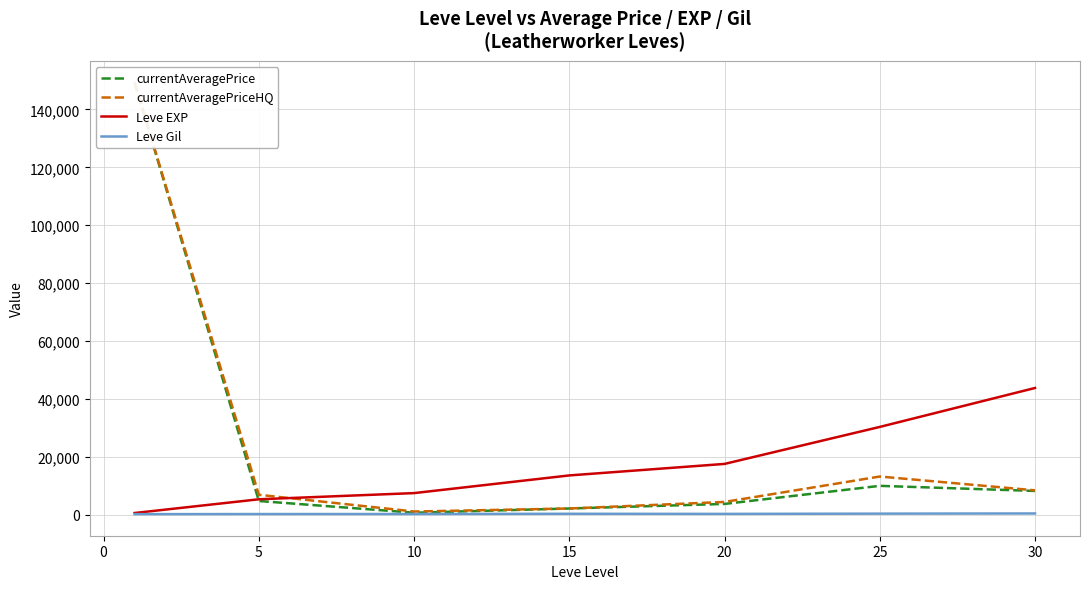

Reading left to right, list all the values displayed in this chart.

currentAveragePrice: 149299.7	4669.5	619.5	2077.5	3657.0	9907.2	8145.2
currentAveragePriceHQ: 149327.3	6819.8	1035.8	2077.5	4342.0	13130.7	8355.5
Leve EXP: 520.0	5261.7	7400.0	13510.0	17486.7	30270.0	43730.0
Leve Gil: 128.0	159.0	170.7	249.7	214.2	297.3	361.0